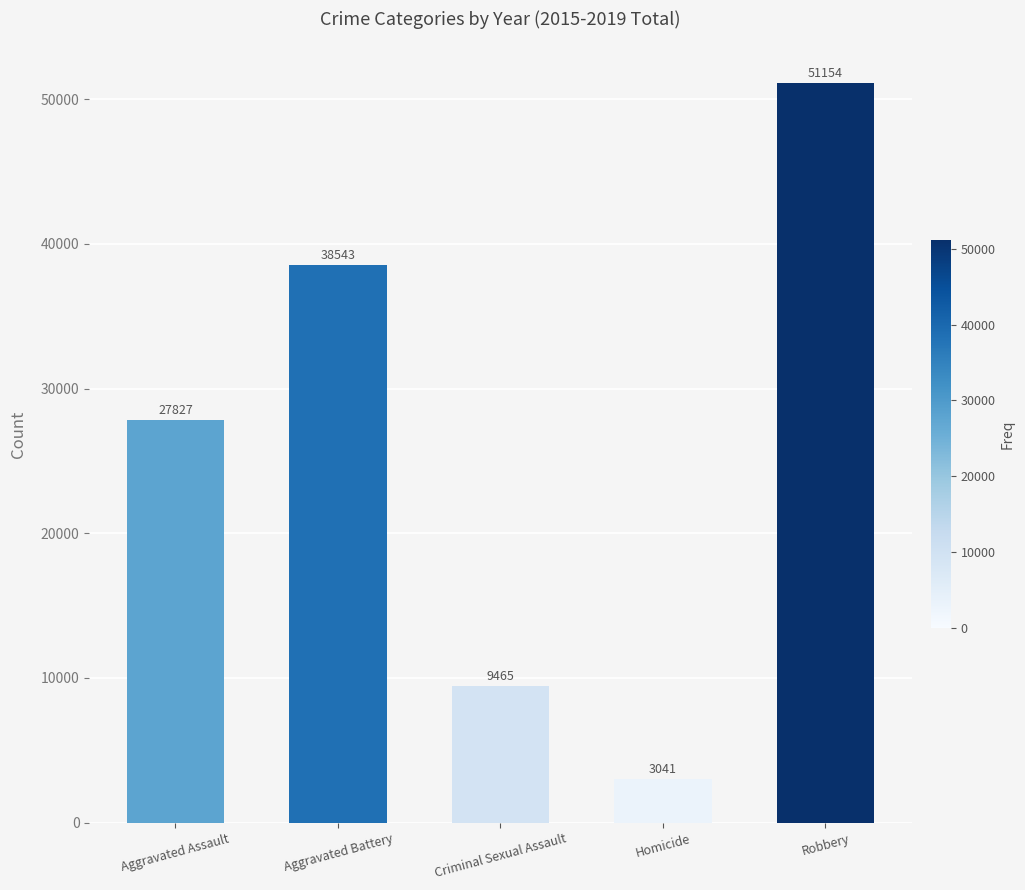

How many values are between 9465 and 38543?

3